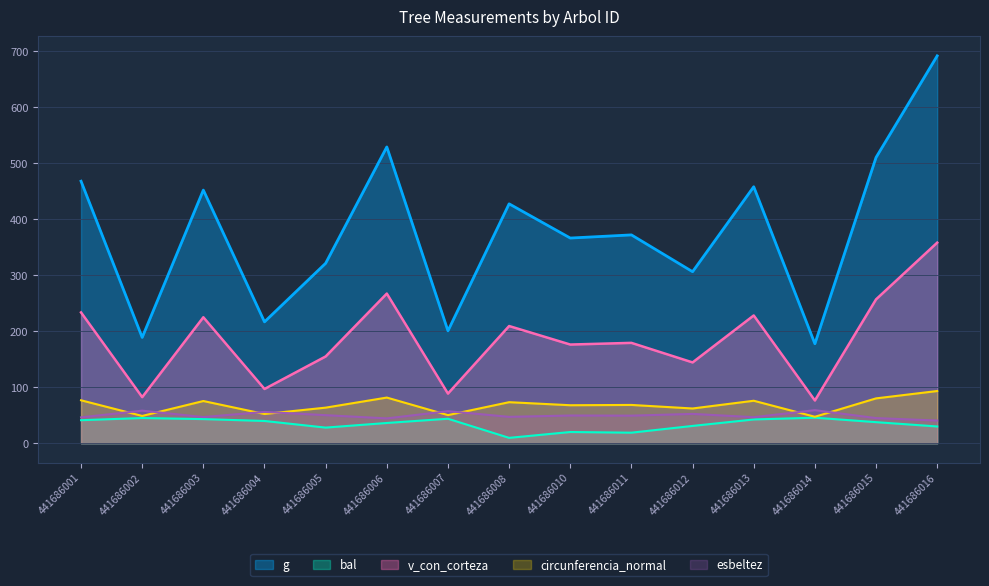

What are all the series names shown in the legend?

g, bal, v_con_corteza, circunferencia_normal, esbeltez